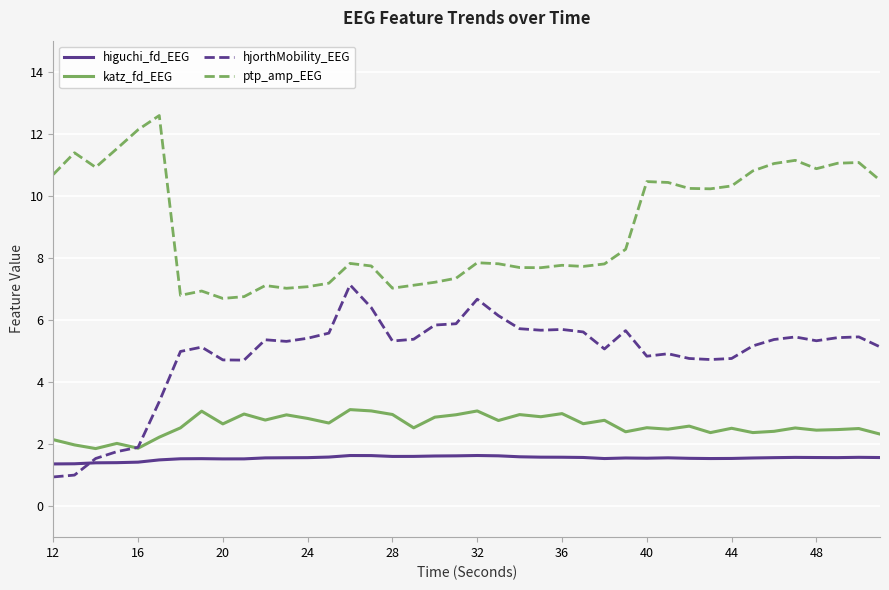

True or false: higuchi_fd_EEG and ptp_amp_EEG cross at least once.

False